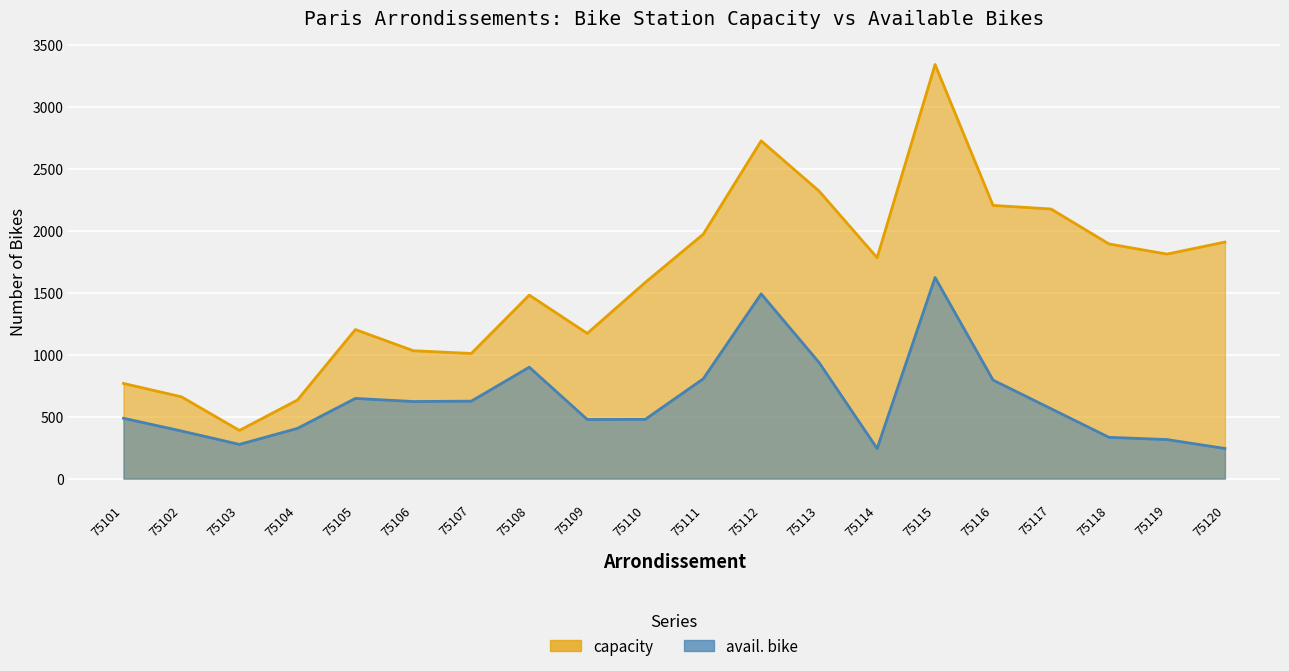

How many lines are shown in the chart?

2